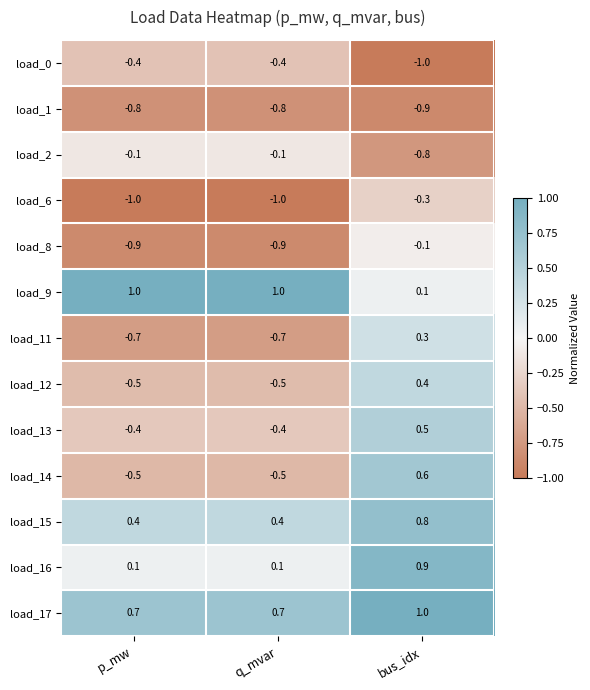

At which category is the sum across all series the highest?

bus_idx